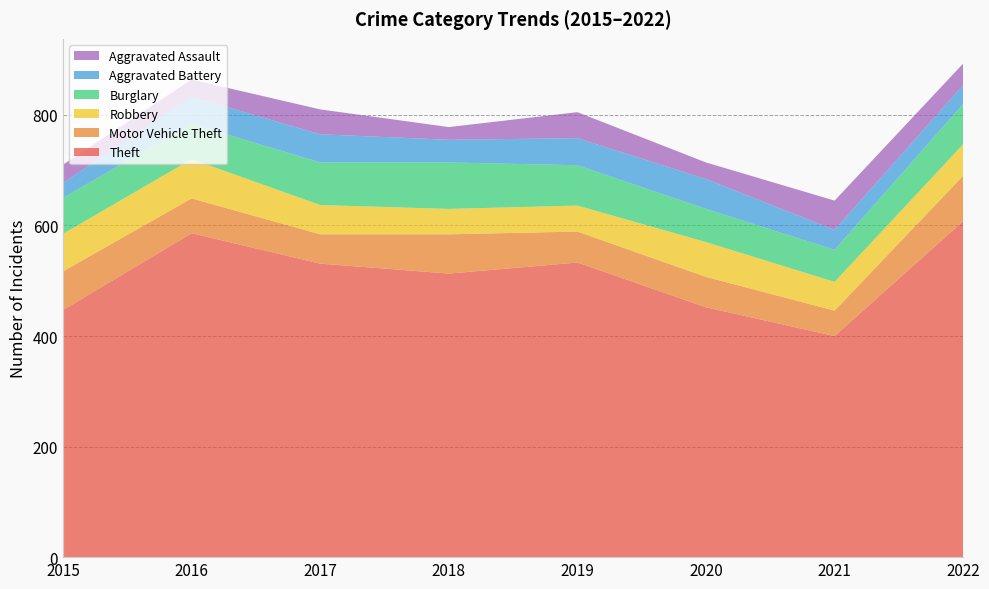

Reading right to left, extract all data points from this chart.

Theft: 2022=608	2021=400	2020=452	2019=533	2018=513	2017=531	2016=586	2015=447
Motor Vehicle Theft: 2022=82	2021=46	2020=55	2019=56	2018=71	2017=53	2016=63	2015=70
Robbery: 2022=57	2021=52	2020=63	2019=47	2018=46	2017=53	2016=71	2015=68
Burglary: 2022=73	2021=58	2020=60	2019=73	2018=84	2017=77	2016=64	2015=65
Aggravated Battery: 2022=34	2021=36	2020=54	2019=49	2018=41	2017=51	2016=49	2015=27
Aggravated Assault: 2022=39	2021=53	2020=30	2019=47	2018=23	2017=45	2016=31	2015=33